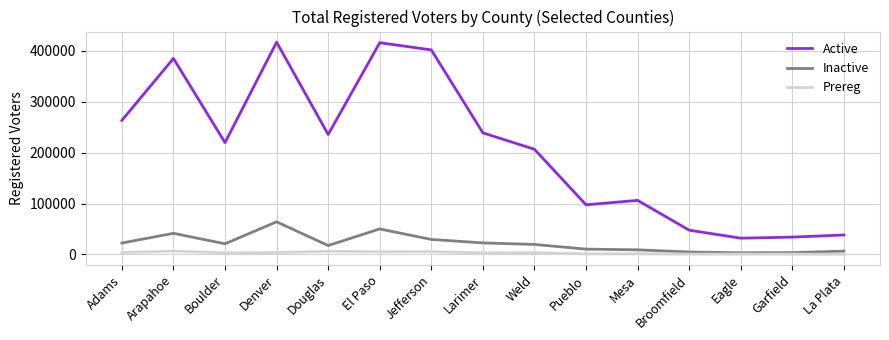

True or false: Active has a value of 20762 at La Plata.

False